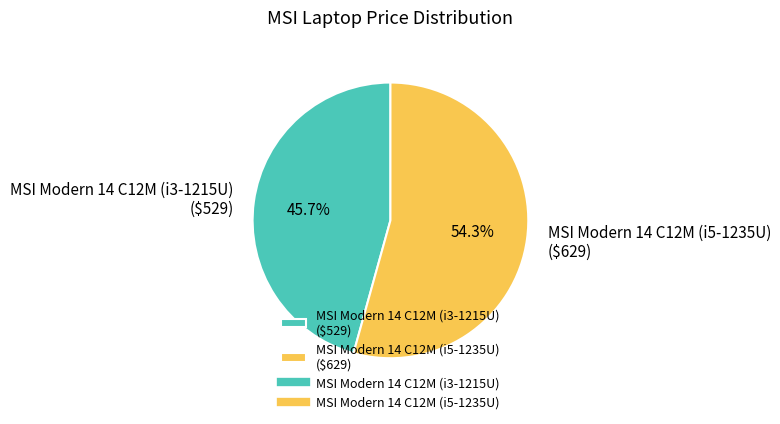

Is there a majority slice in this chart?

Yes